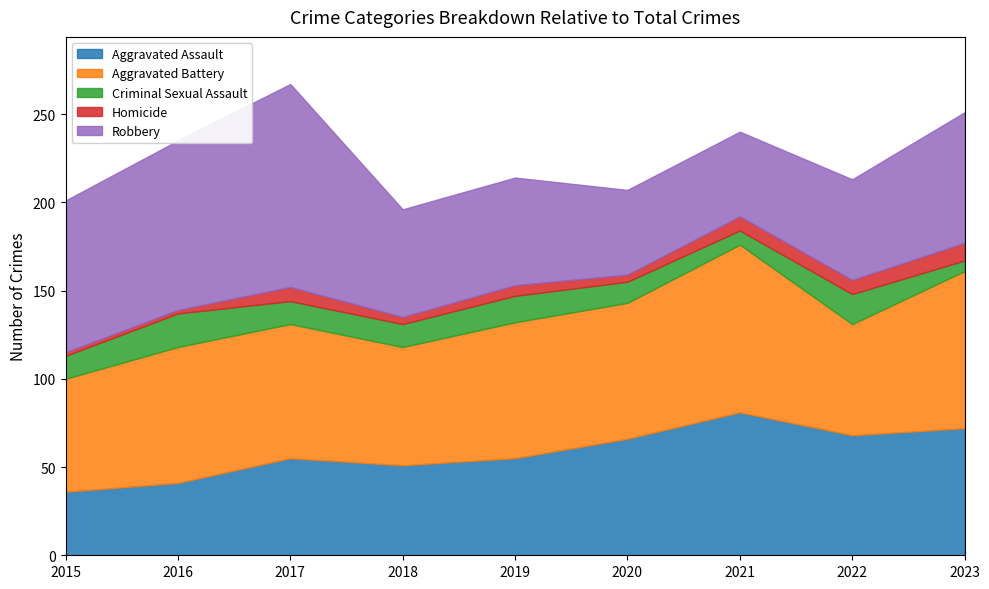

True or false: Criminal Sexual Assault has more than 2 interior local peaks.

True